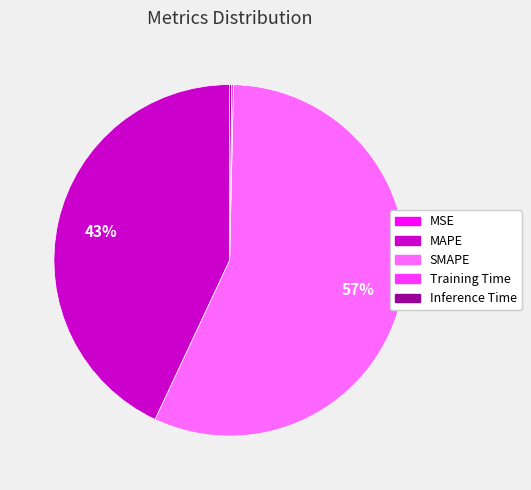

To the nearest percent, what is the difference between the largest and smallest slice percentages?

57%